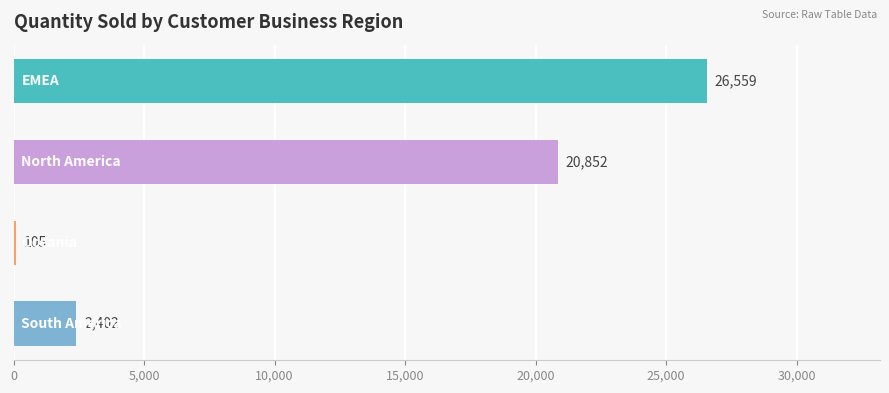

What is the maximum value shown in the chart?

26559